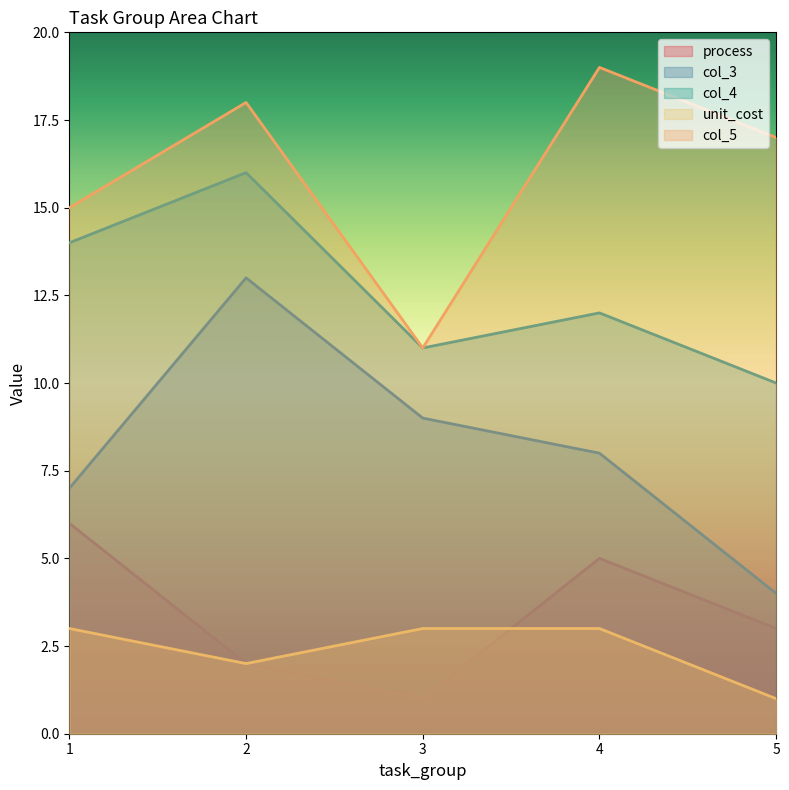

The value of process at 5 is 5. True or false?

False